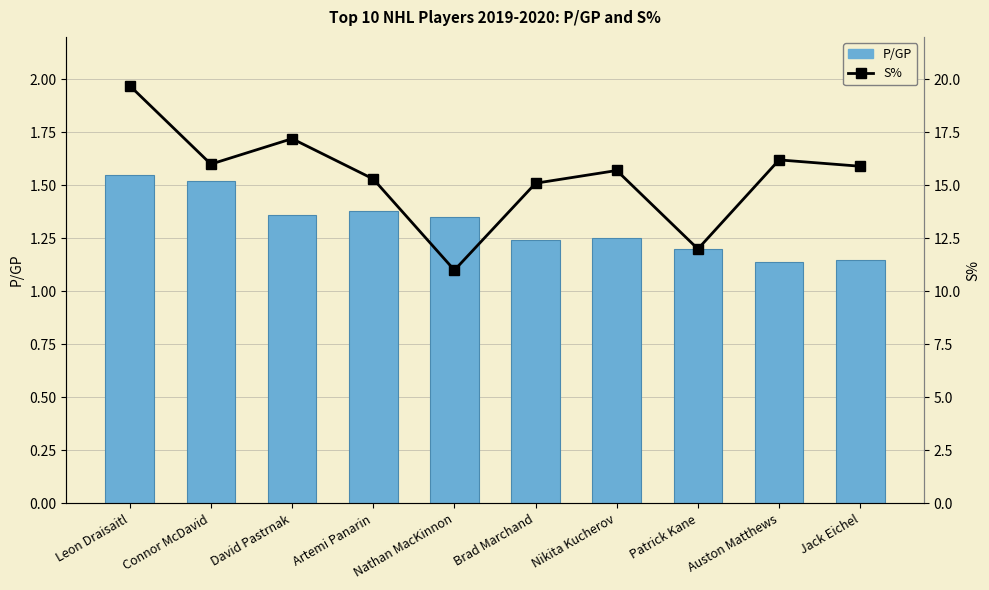

What is the highest value of the S% series?

19.7